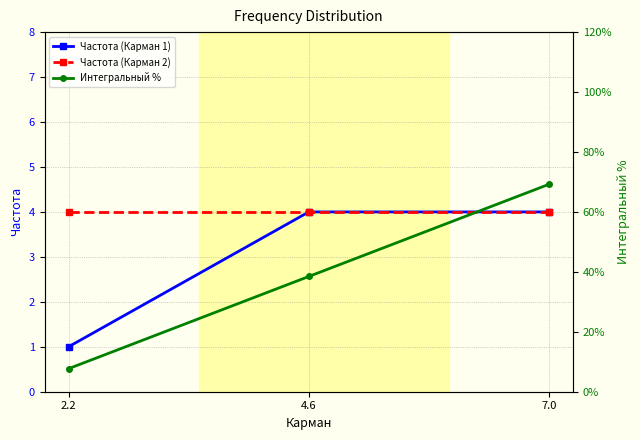

The value of Частота (Карман 2) at 2.2 is 6.6. True or false?

False